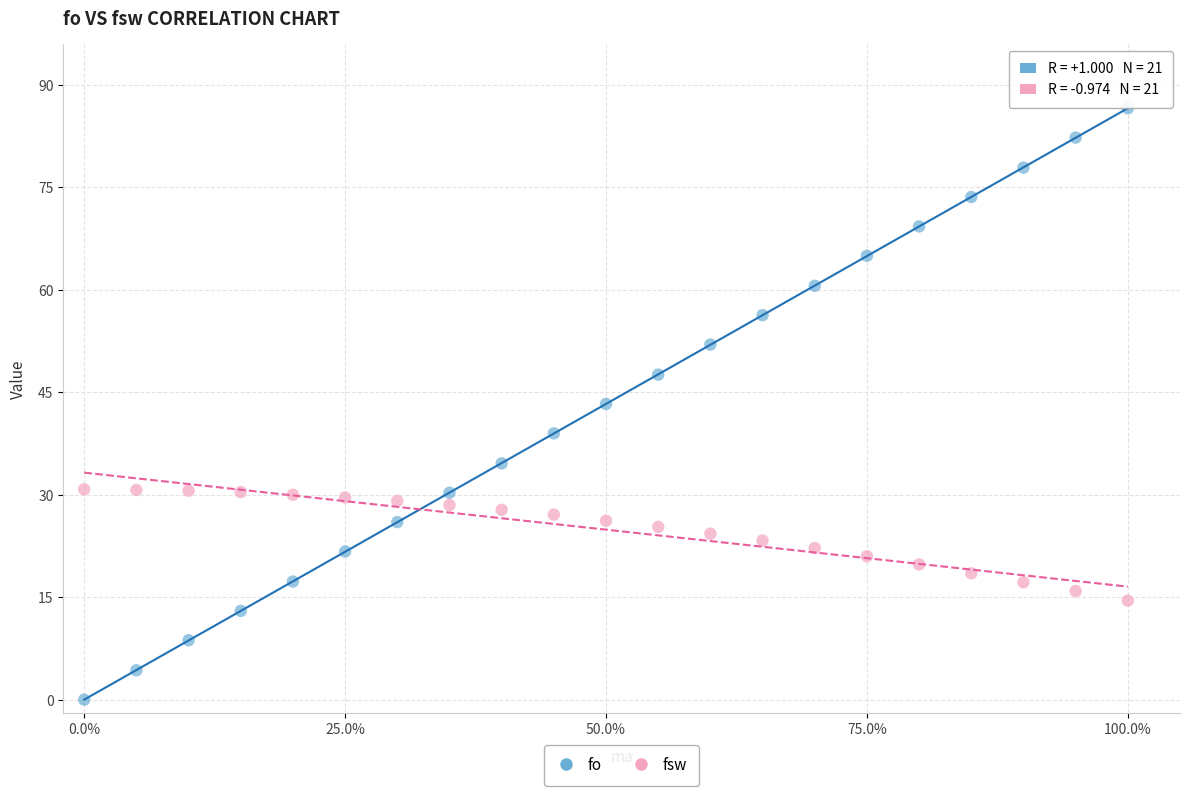

Across all data points, what is the range of X values (max minus min)?

100.0